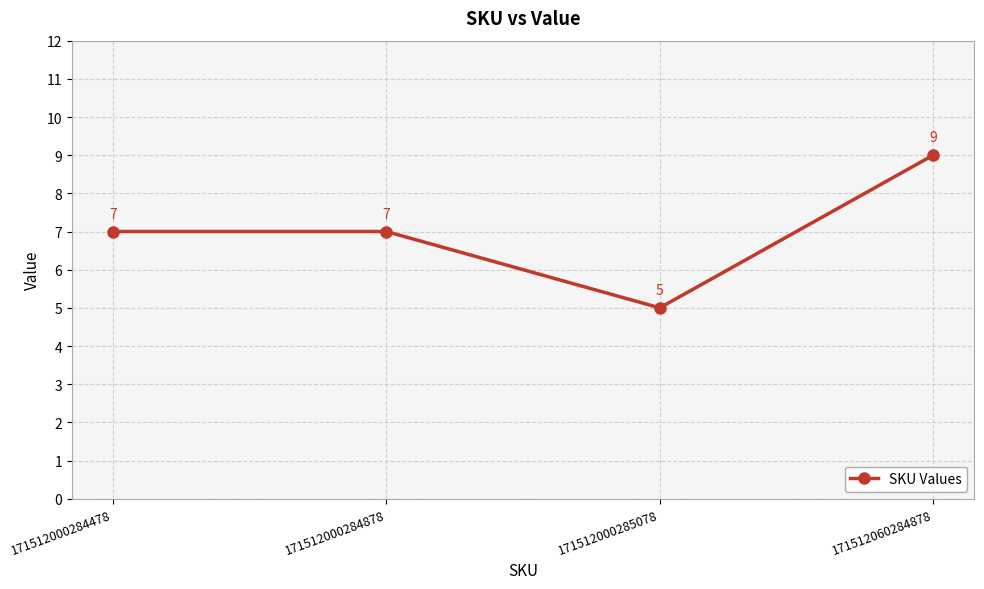

How many lines are shown in the chart?

1